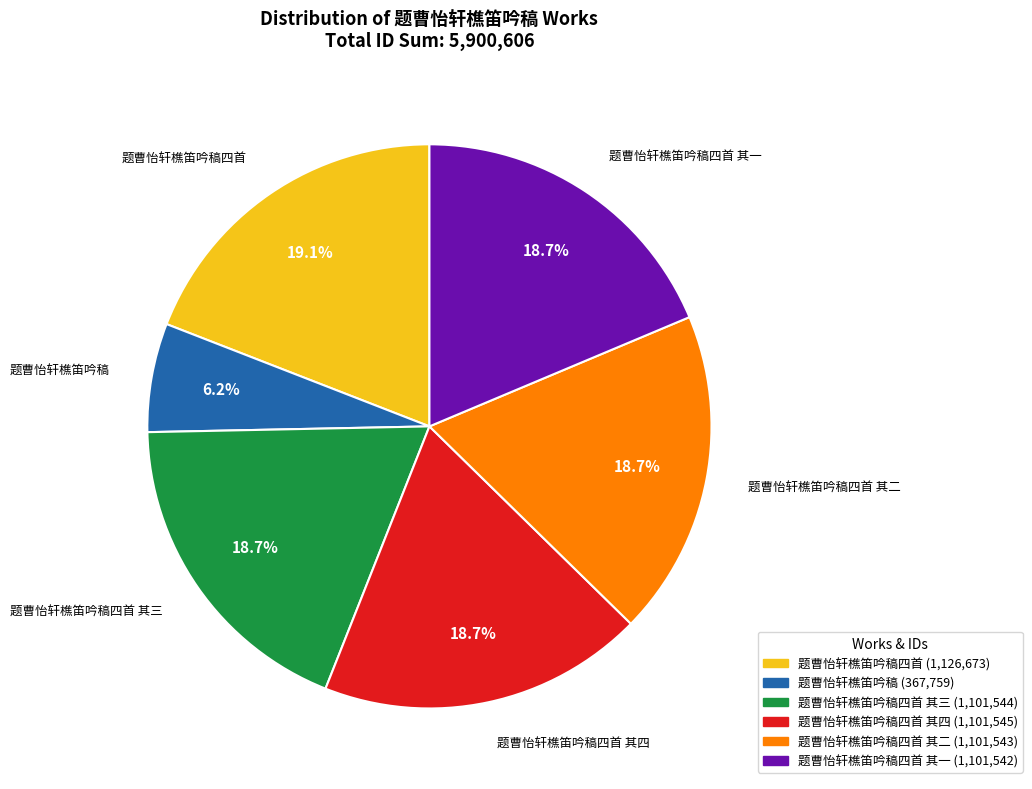

Is there any slice that represents more than half of the pie?

No